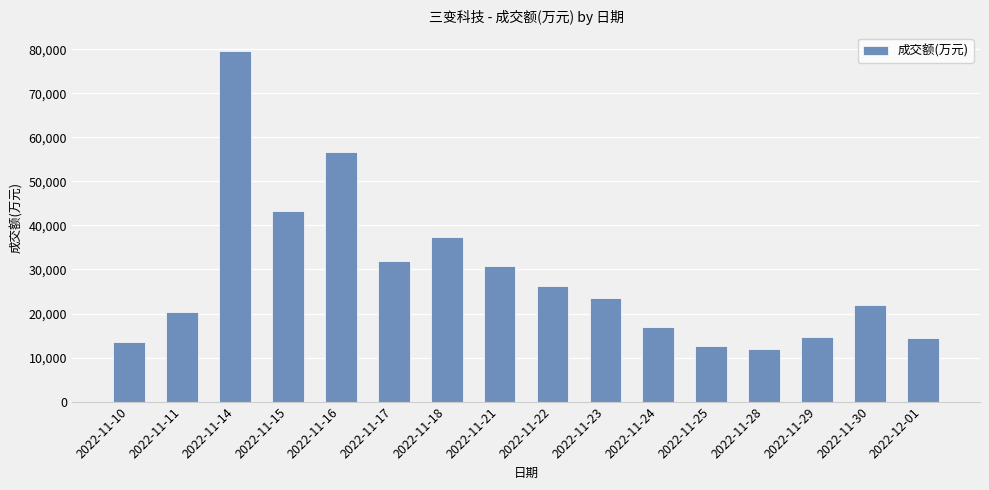

Between 2022-11-23 and 2022-11-15, which is larger?

2022-11-15